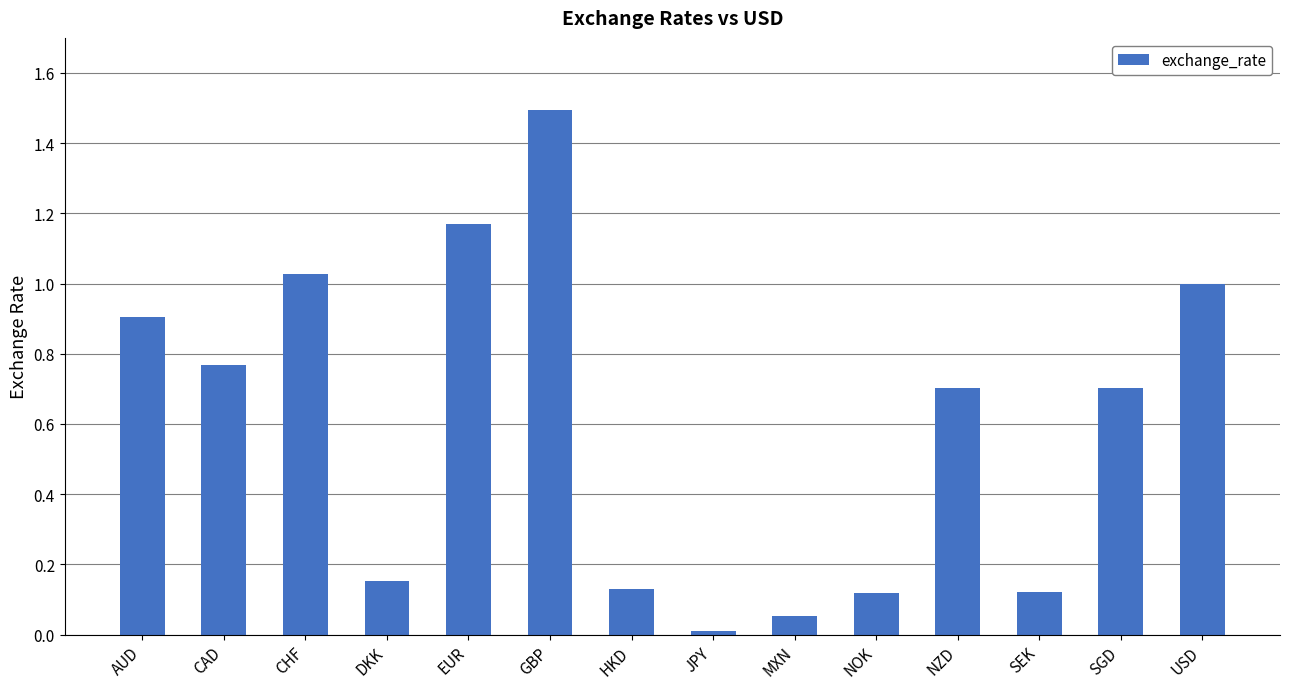

What value does the data have at NZD?

0.7